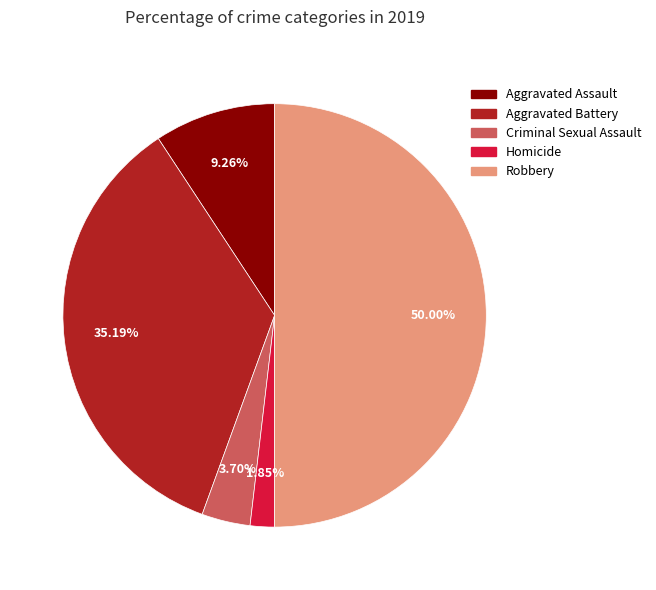

How much of the chart is everything except Robbery?

50.0%